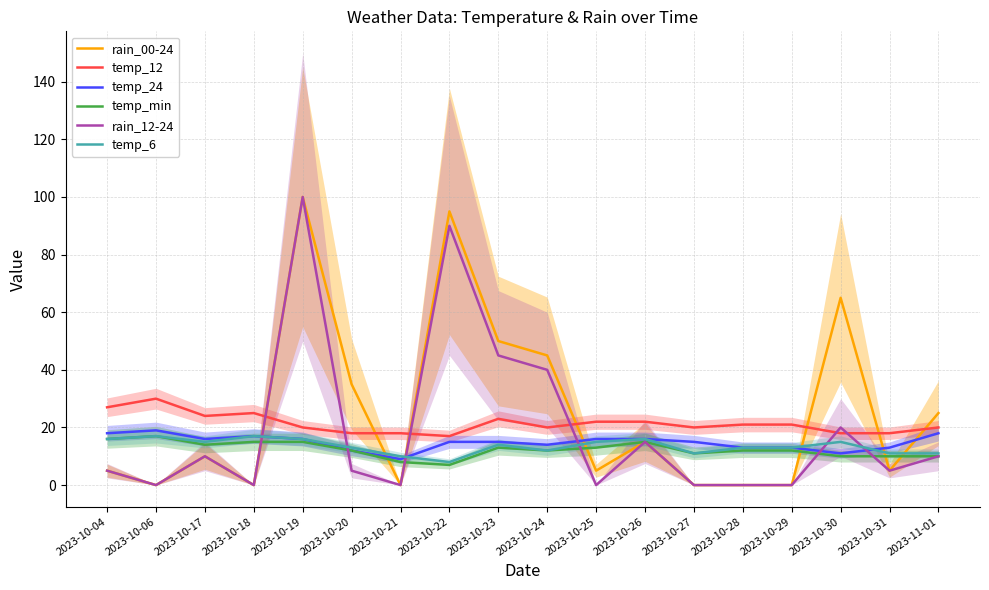

What is the value of the temp_12 point at the 18th from the left?

20